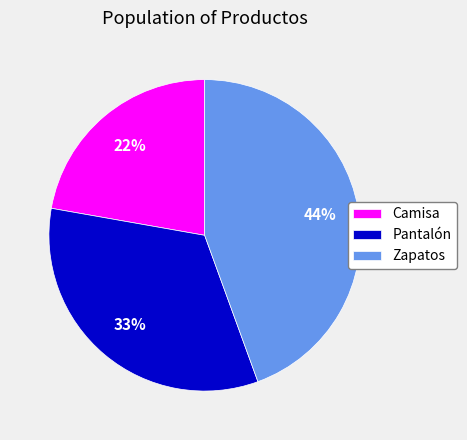

Which category has the biggest portion of the pie?

Zapatos